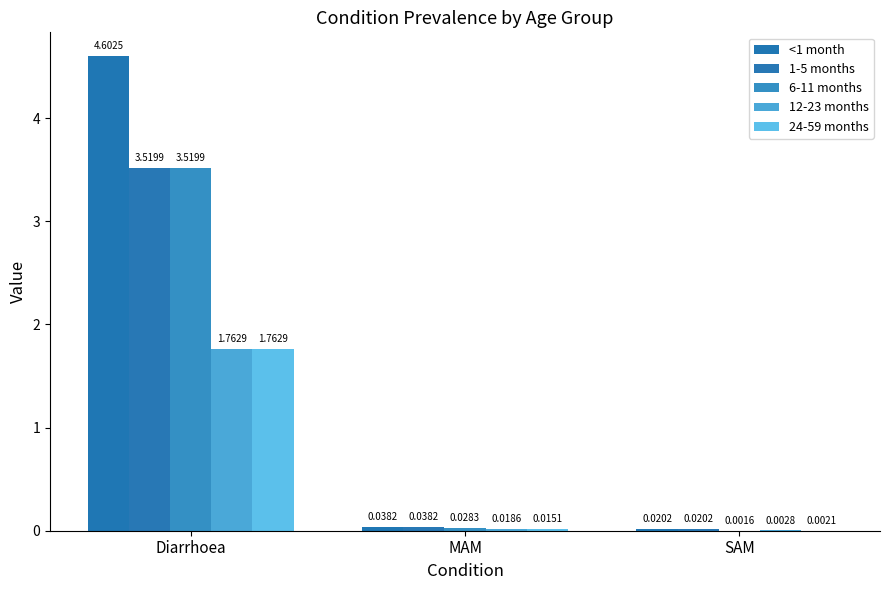

At Diarrhoea, list the series in order from smallest to largest.

12-23 months, 24-59 months, 1-5 months, 6-11 months, <1 month